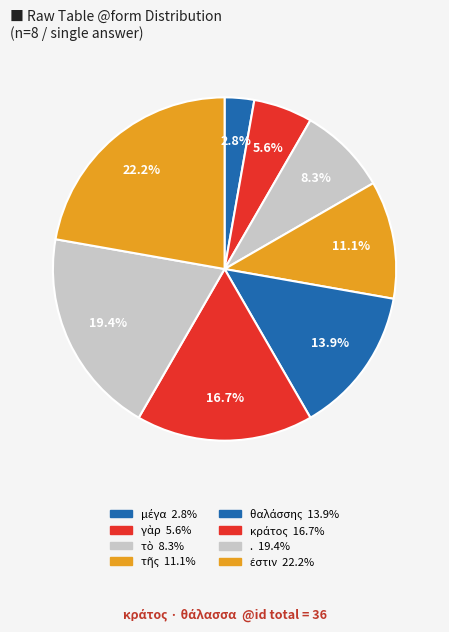

To the nearest percent, what is the difference between the . and κράτος slice percentages?

3%